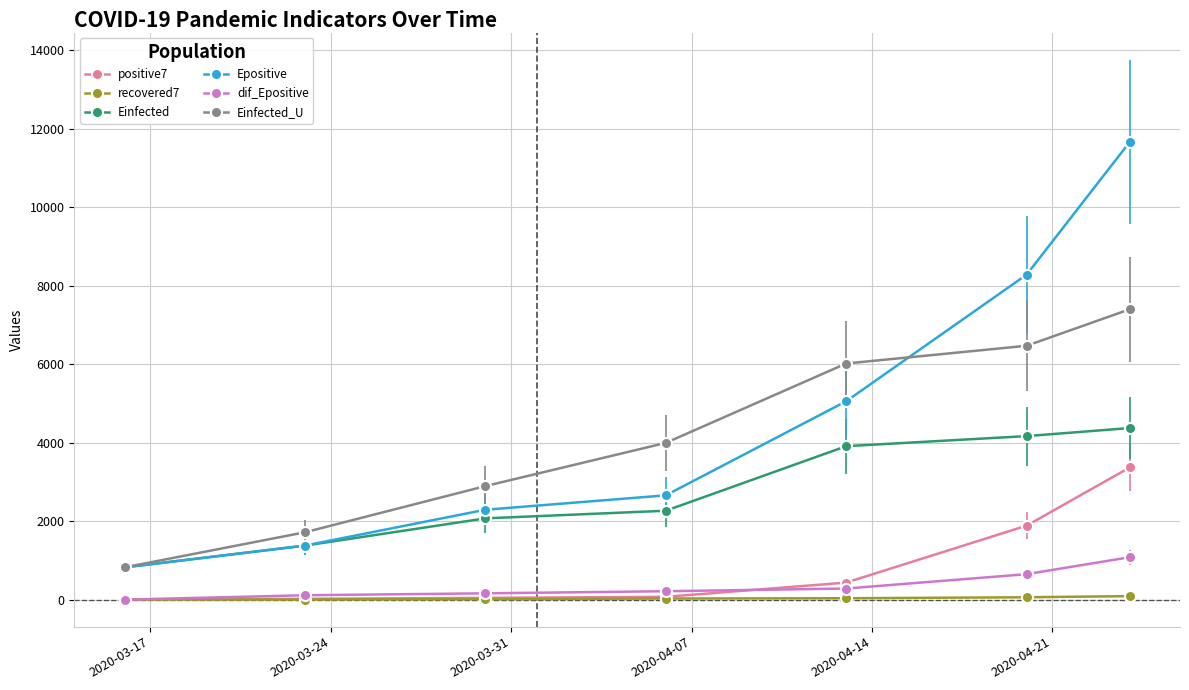

True or false: Einfected has more than 2 points higher than both neighbors.

False